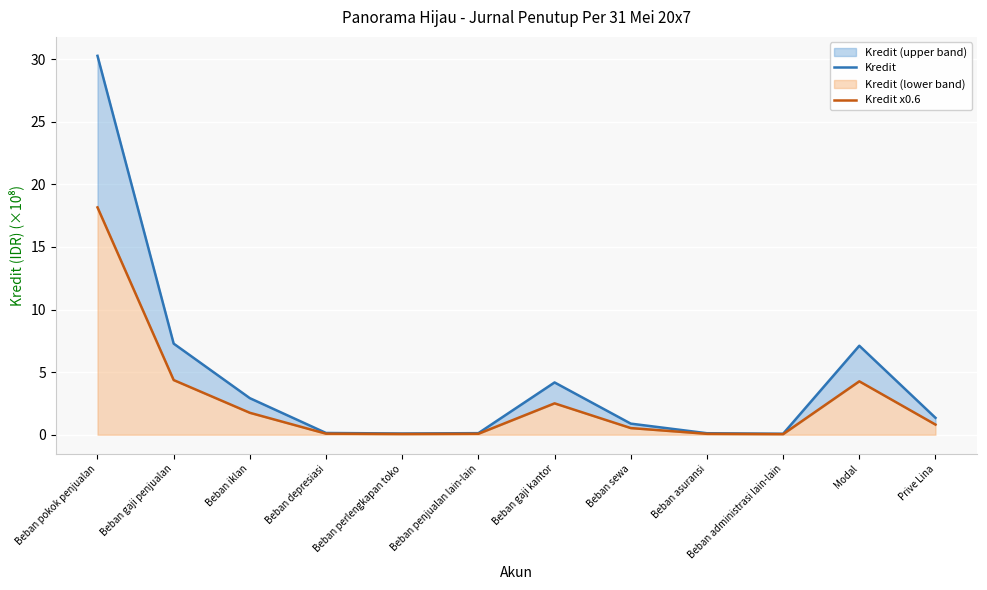

The value of Kredit at Beban administrasi lain-lain is 0.0. True or false?

False